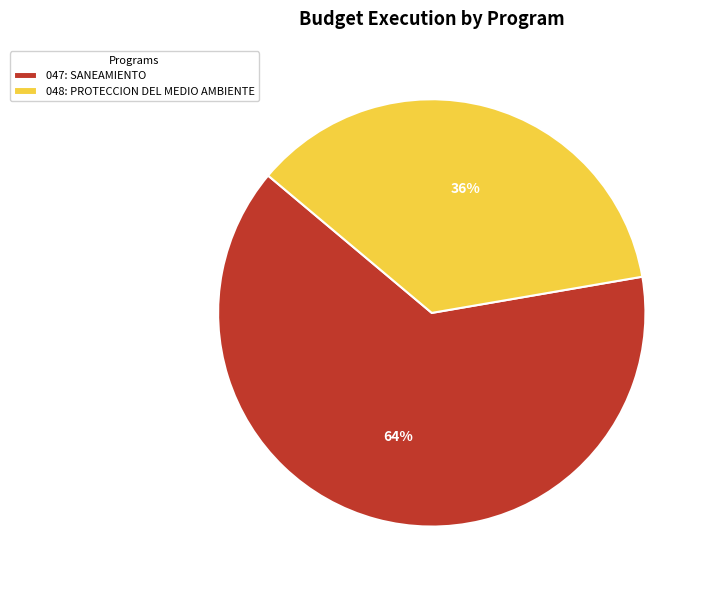

Is the sum of 048: PROTECCION DEL MEDIO AMBIENTE and 047: SANEAMIENTO greater than half?

Yes